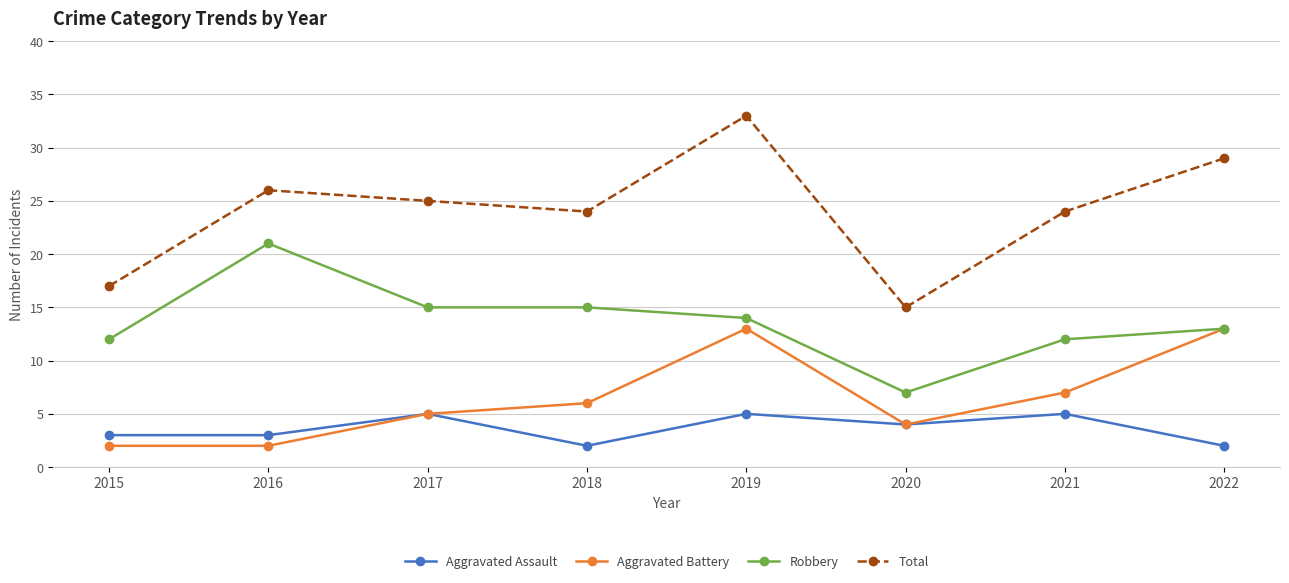

What is the sum of the Total values at 2021 and 2020?

39